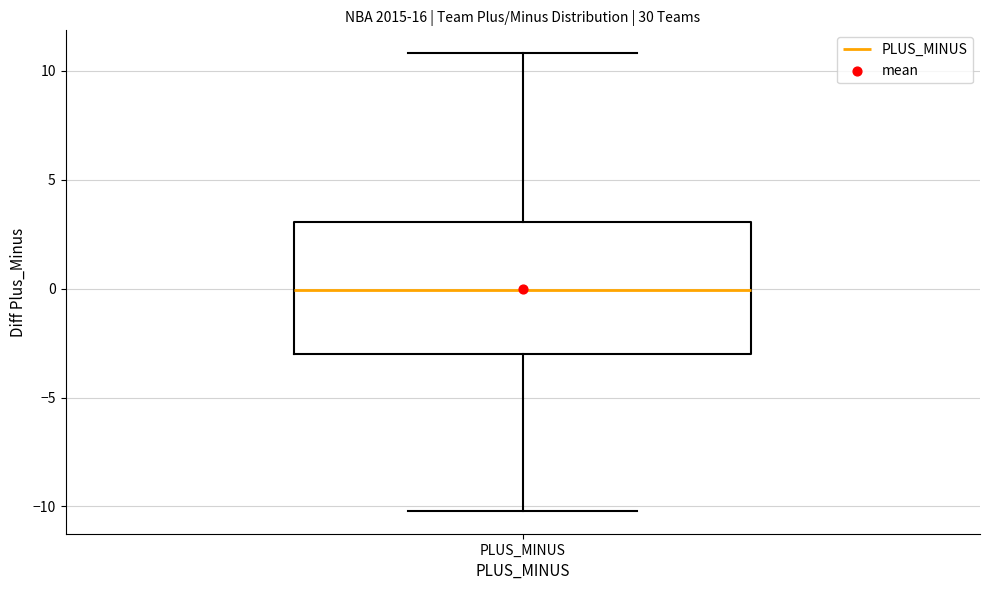

Transcribe this box plot: give where the median line is, the range the box spans, and where the two whiskers end, as read against the y-axis. The values are not printed on the chart, so give them approximately, as read against the axis.

median 0, box -3 to 3, whiskers -10 to 11